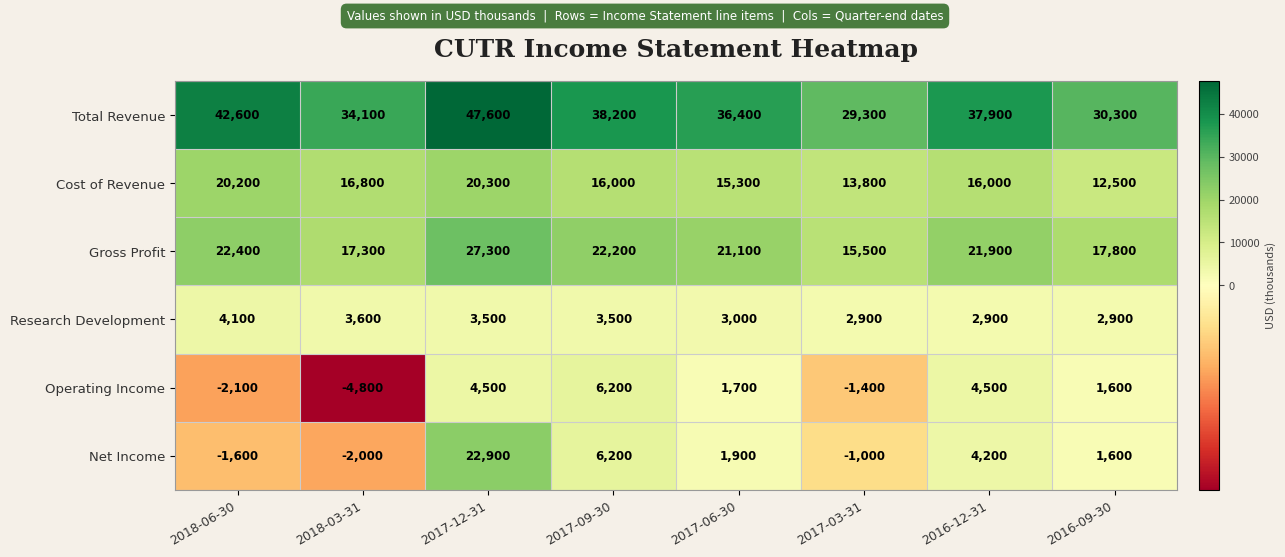

Which series has the widest spread of values?

Net Income